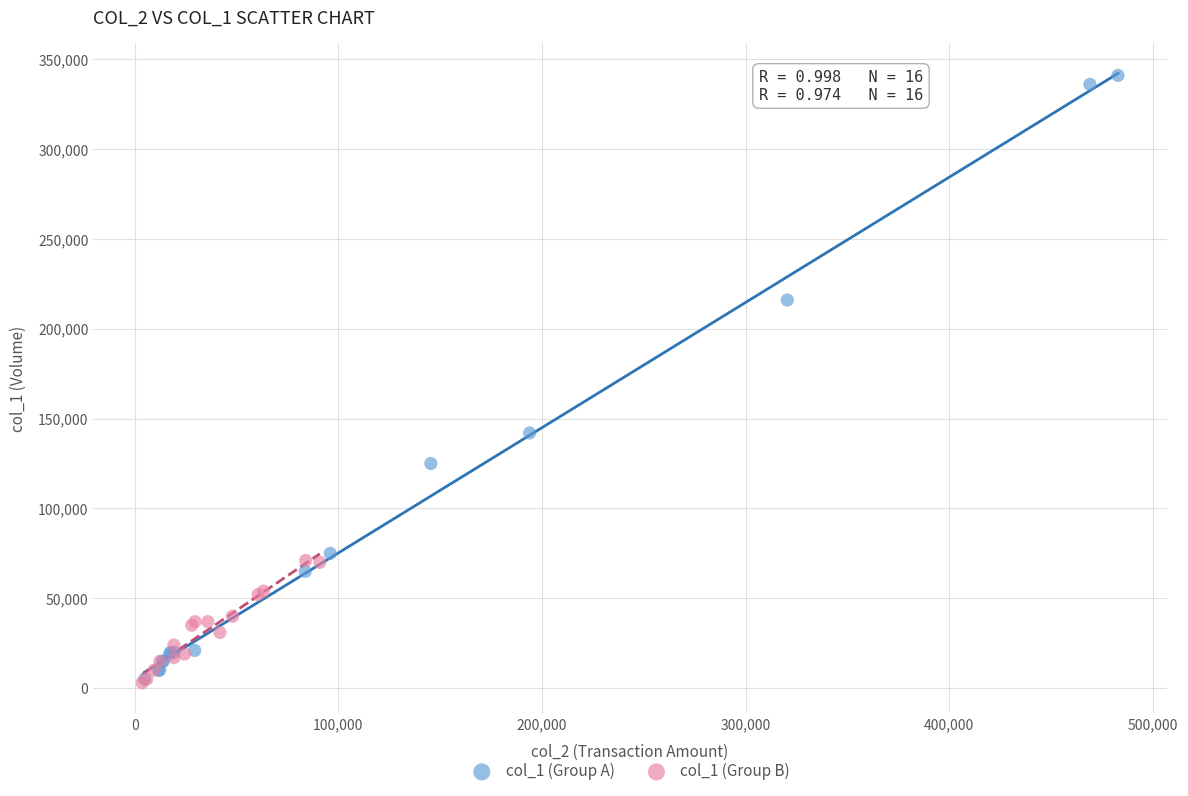

Which series has the widest spread of Y values?

col_1 (Group A)